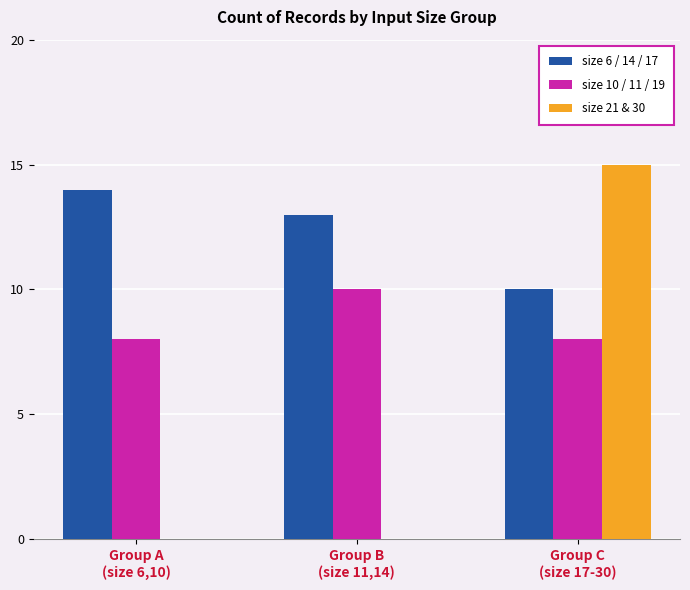

At which category is the sum across all series the highest?

Group C
(size 17-30)